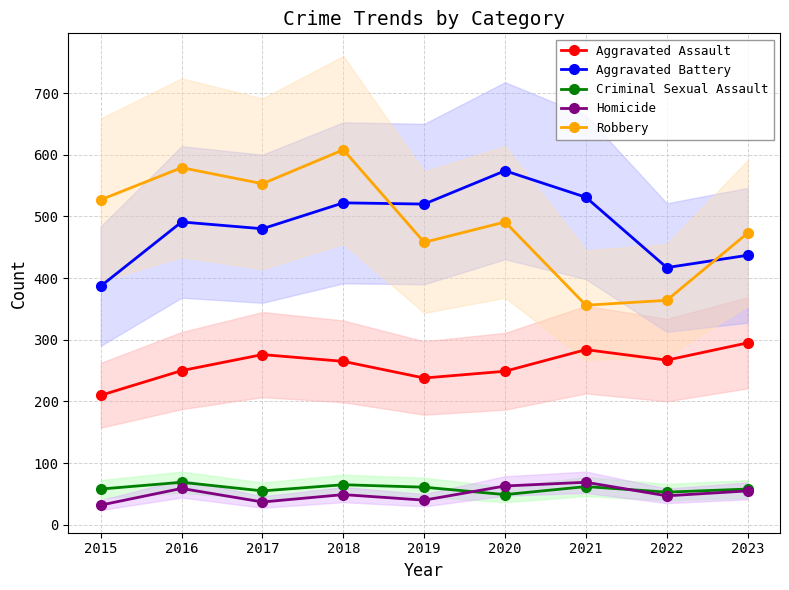

What is the sum of all Robbery values?

4409